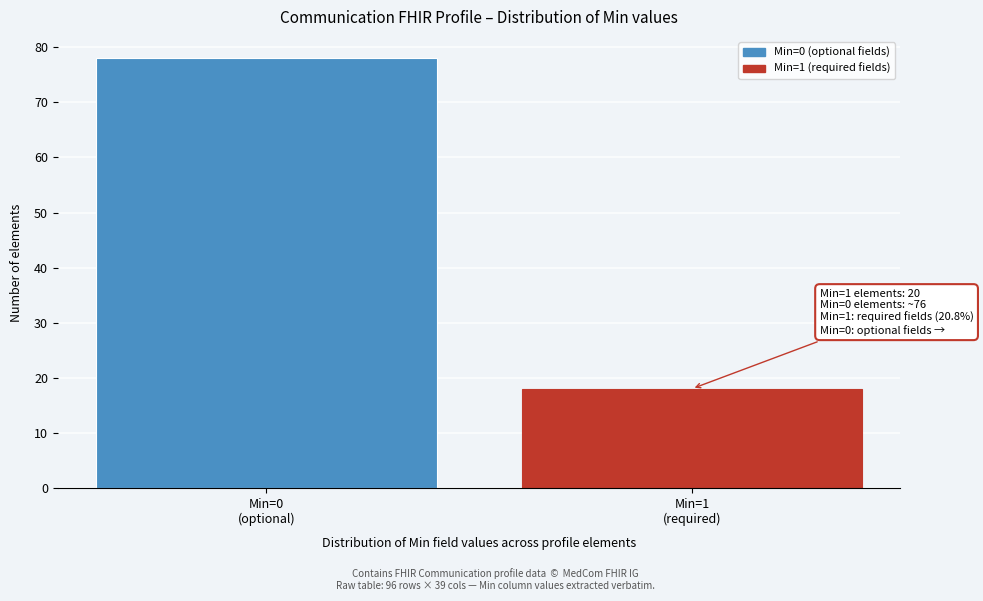

Reading left to right, list all the values displayed in this chart.

78	18